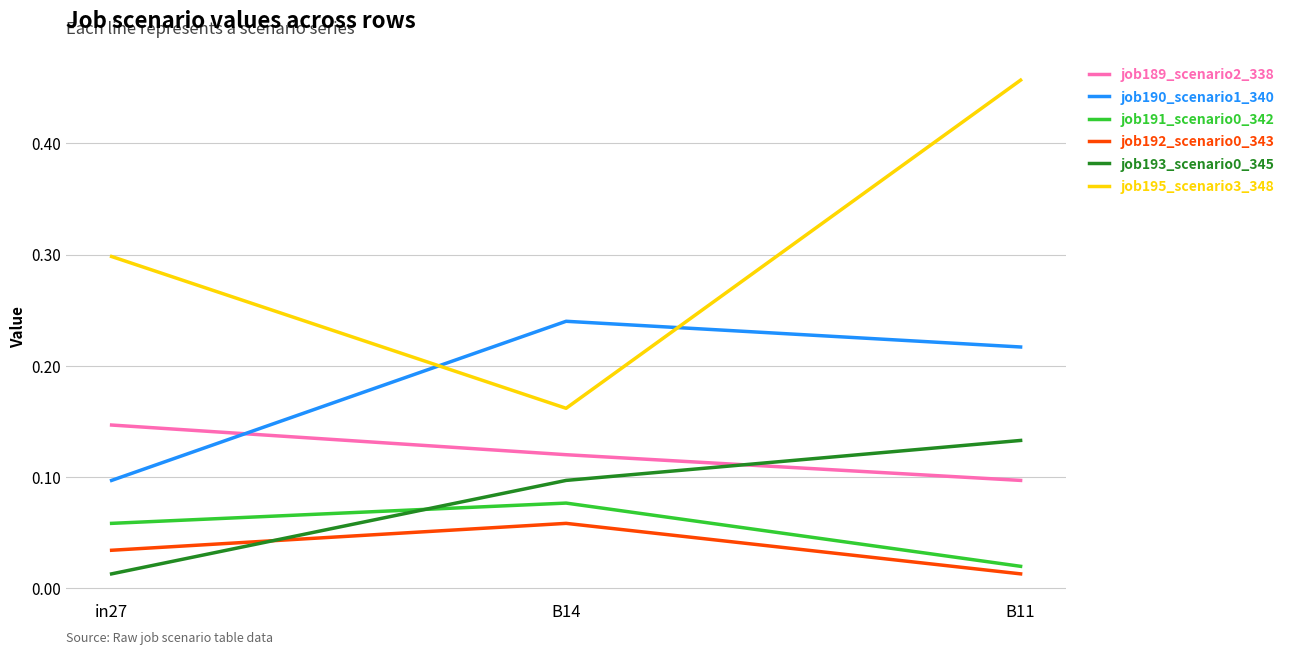

How many job189_scenario2_338 values are between 0 and 1?

3